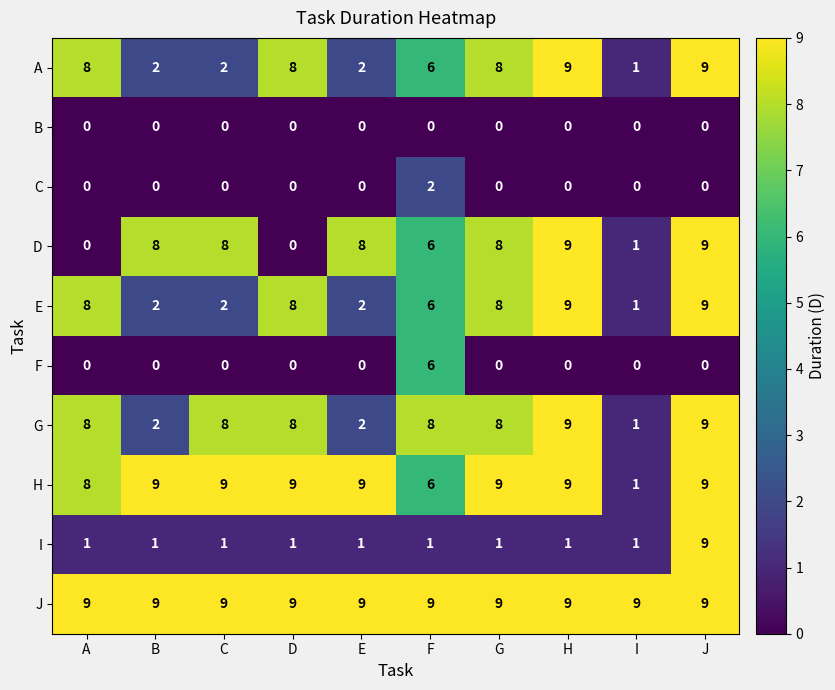

Which series has the largest range (max minus min)?

D